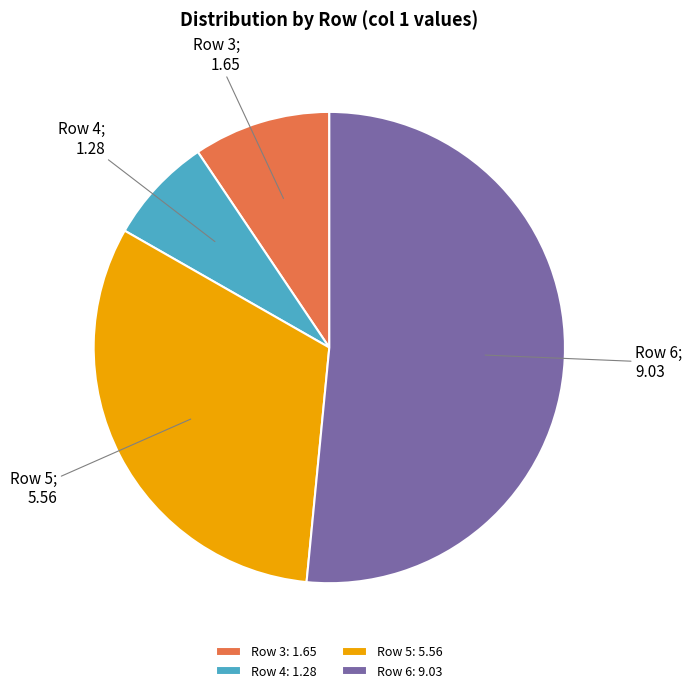

Count the number of slices in the pie.

4